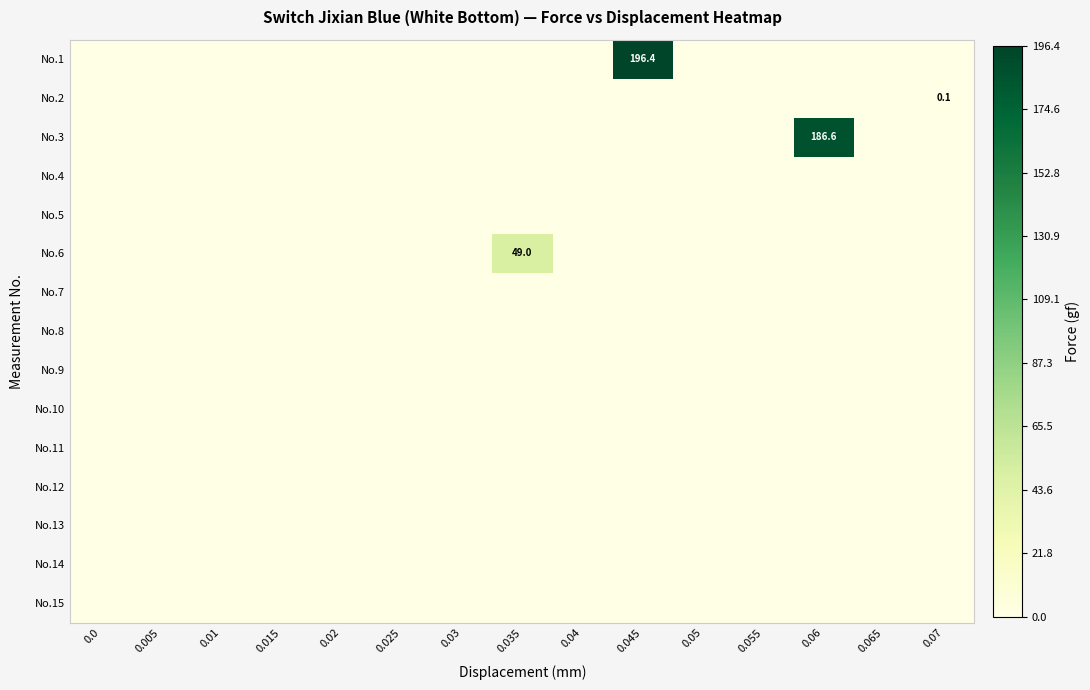

At which category does the chart reach its peak across all series?

0.045